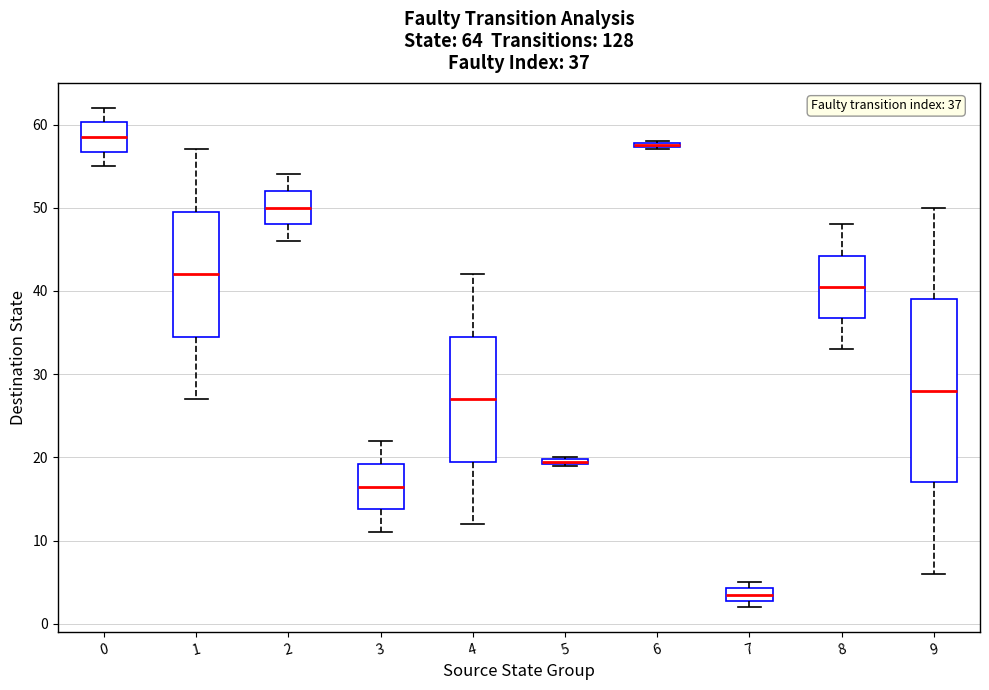

Which box is the tallest, from its lower edge to its upper edge?

9